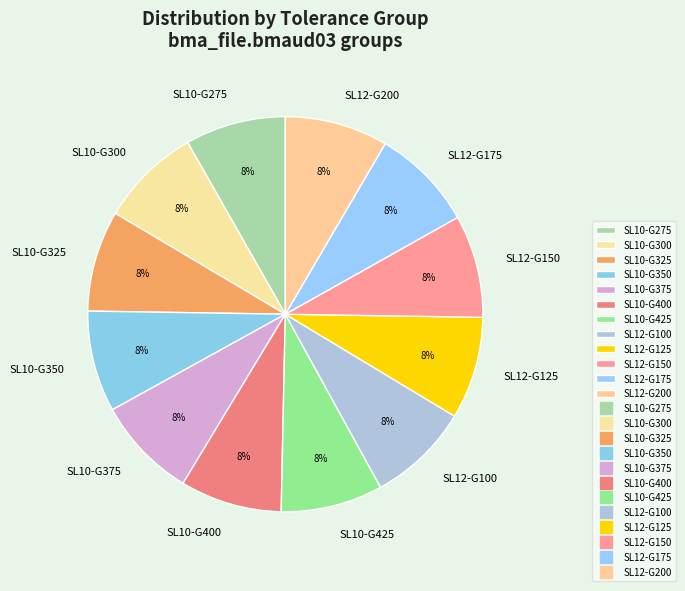

True or false: SL12-G175 accounts for 8% of the total.

True